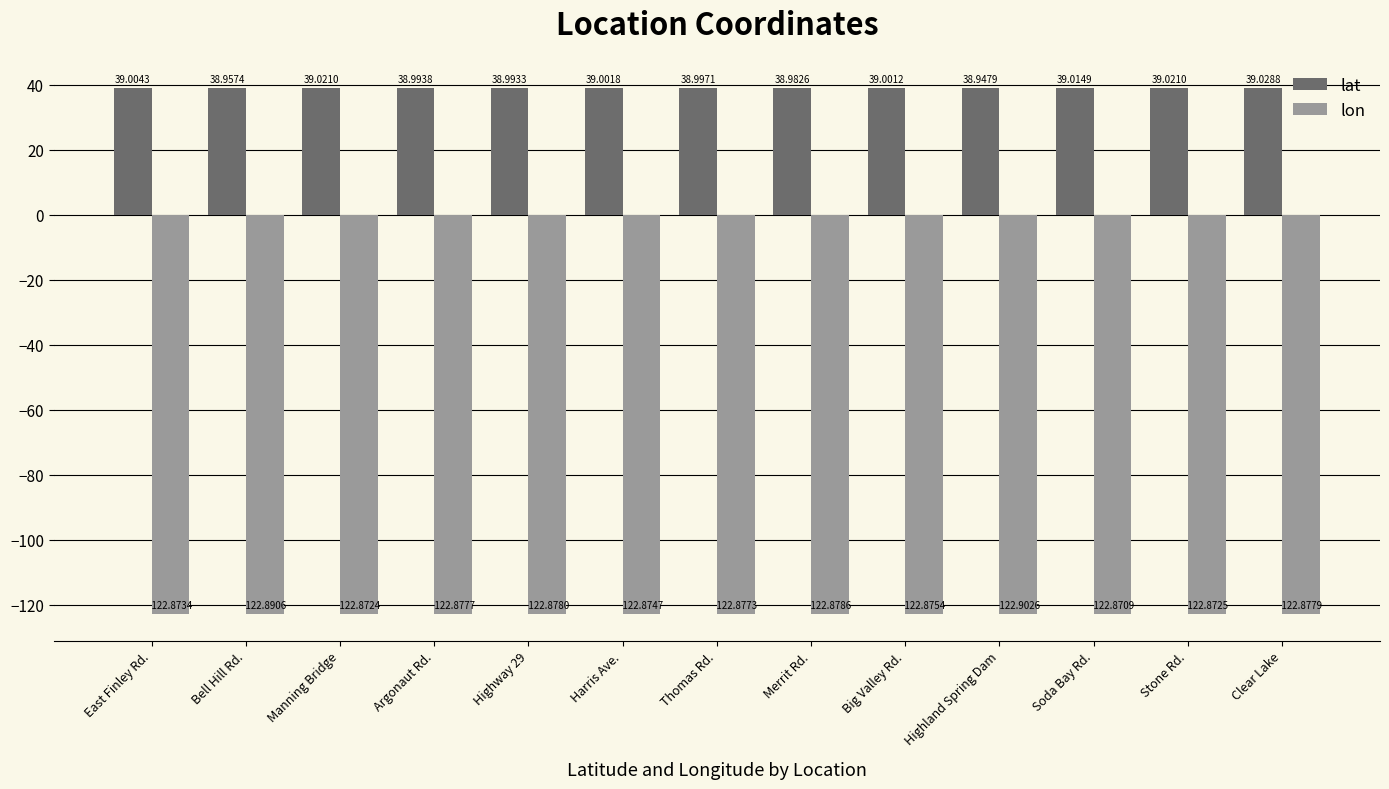

What is the sum of the lon values at Harris Ave. and Stone Rd.?

-245.7